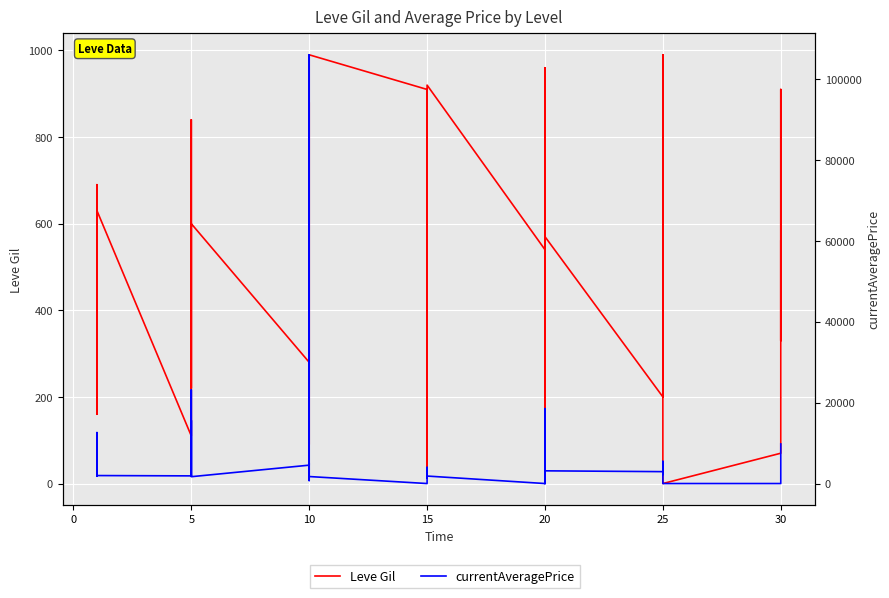

In Leve Gil, how many points are higher than both neighbors (excluding endpoints)?

11